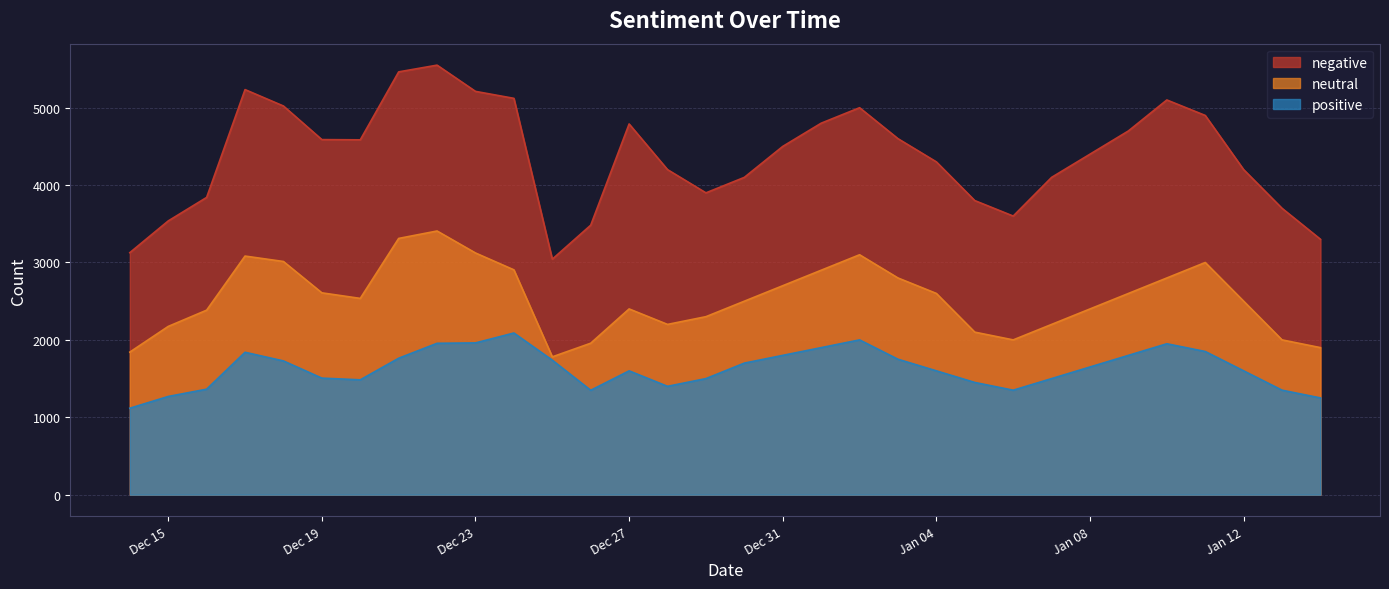

Does the chart display data point markers on the line(s)?

No